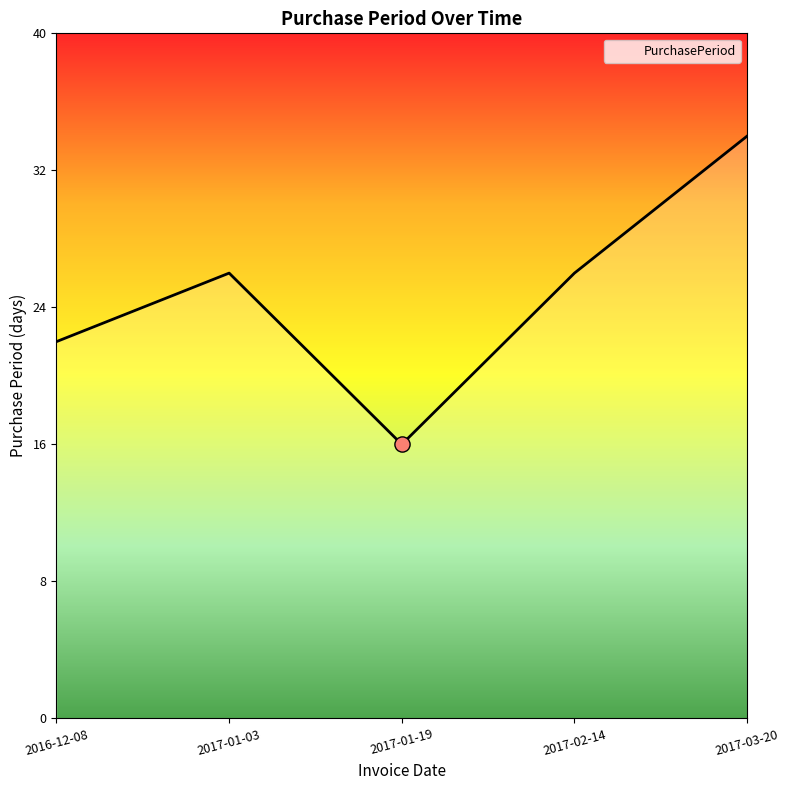

What is the change in value from 2016-12-08 to 2017-01-19?

-6